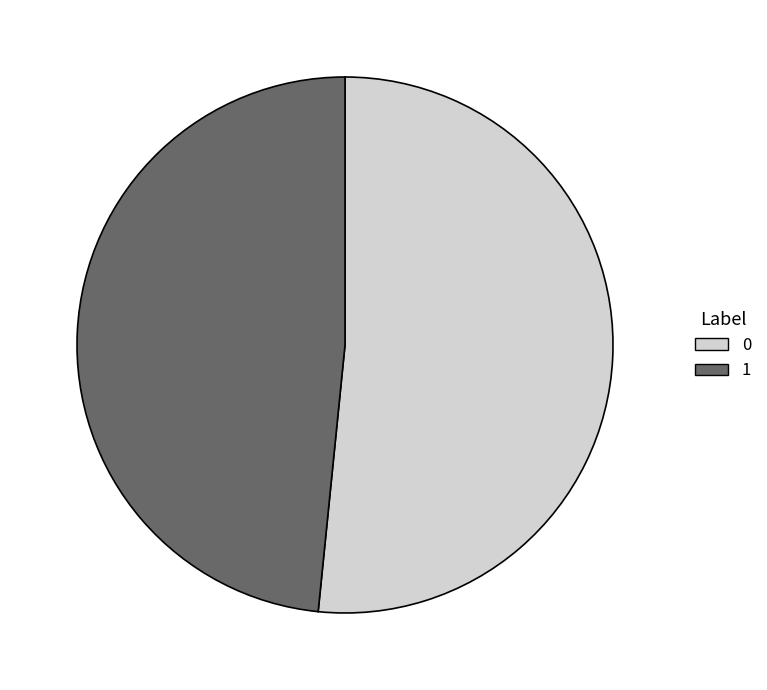

What is the smallest slice in the pie chart?

1